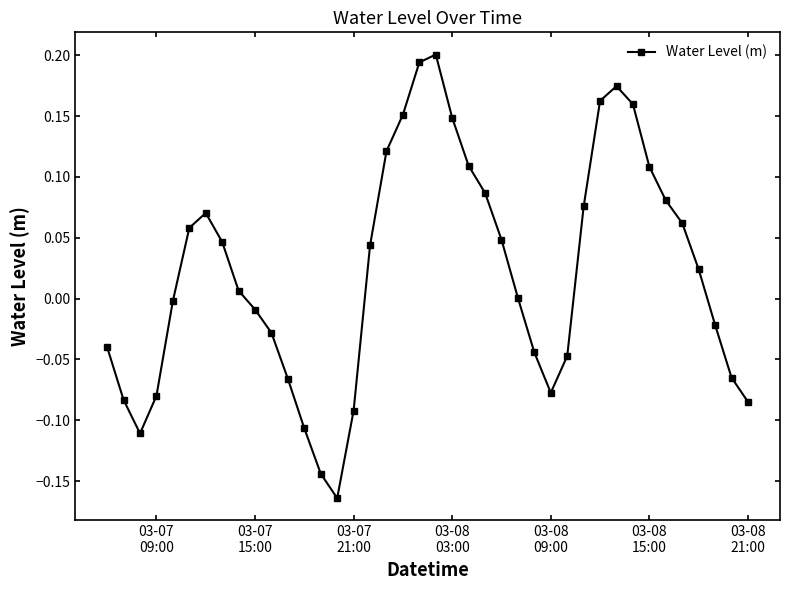

How many interior local peaks (higher than both neighbors) does the data have?

3